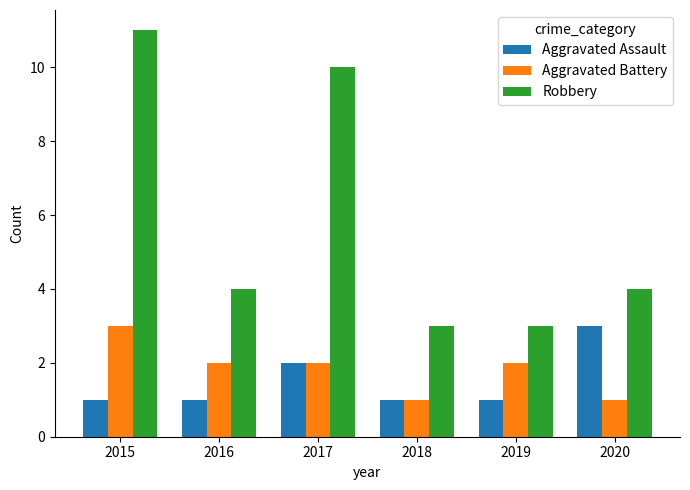

At which category does the chart reach its peak across all series?

2015